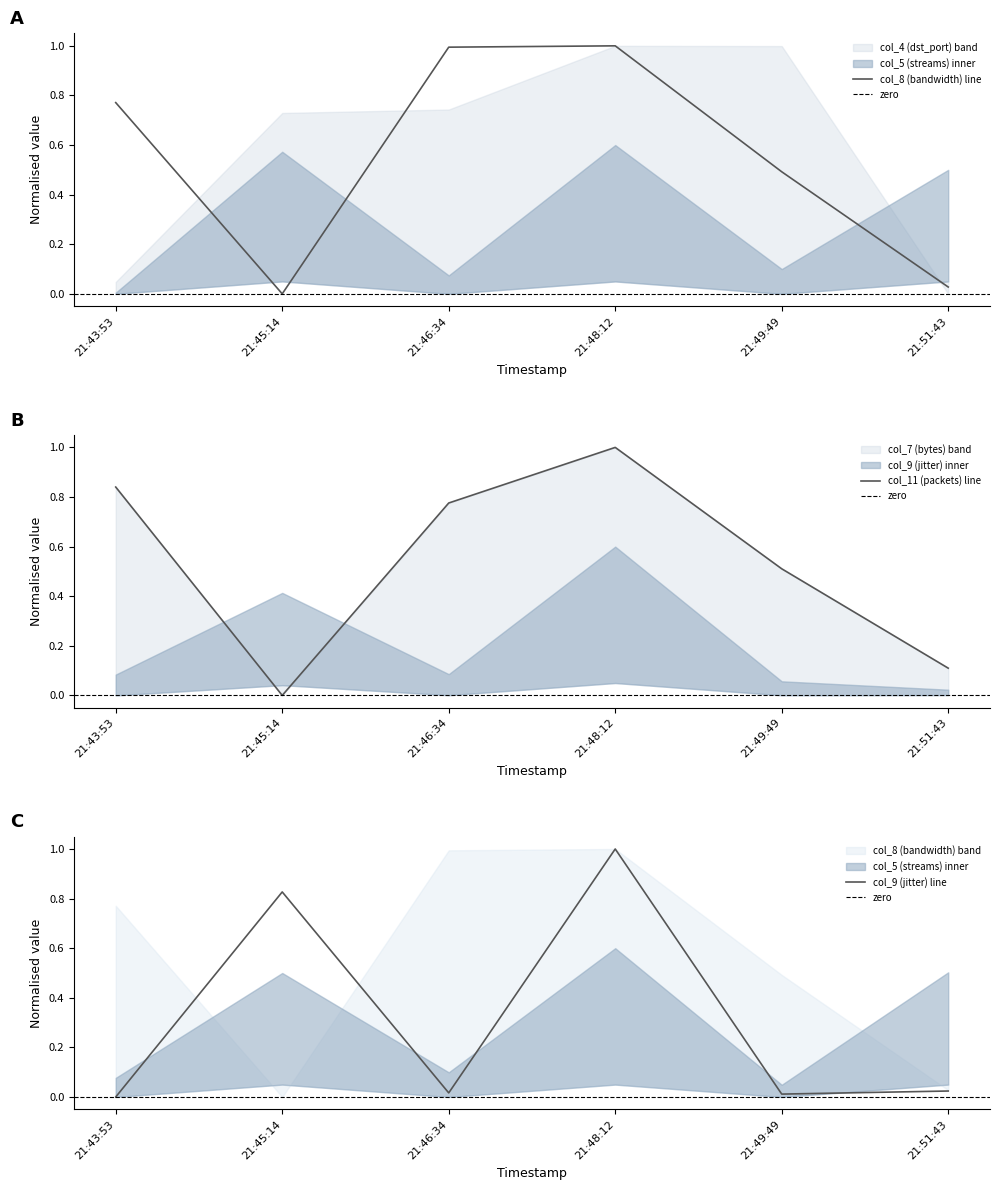

How many lines are shown in the chart?

3